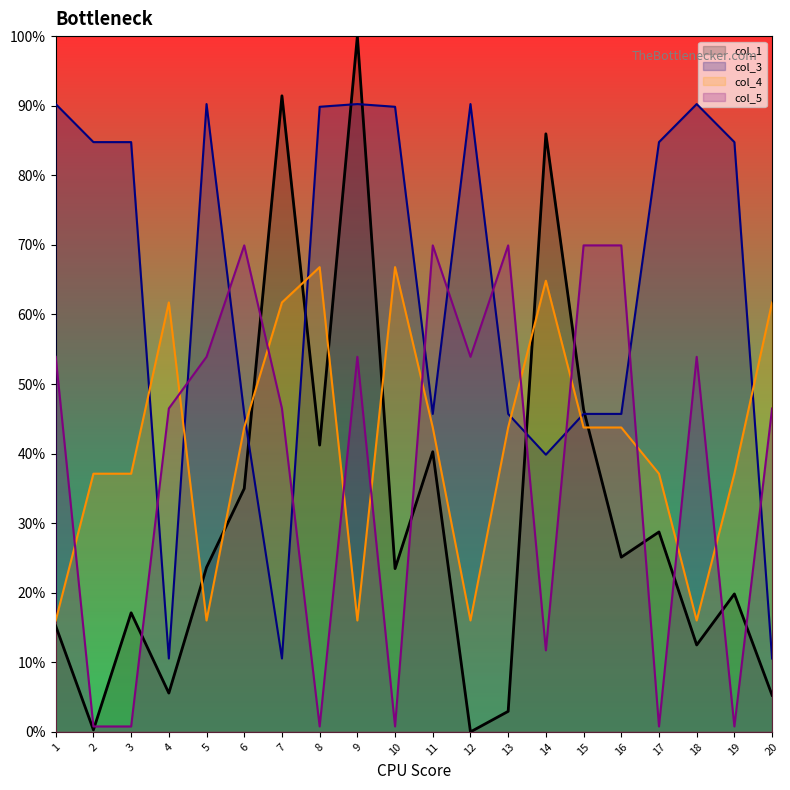

Between which two adjacent categories do col_1 and col_5 first intersect?

2 and 3